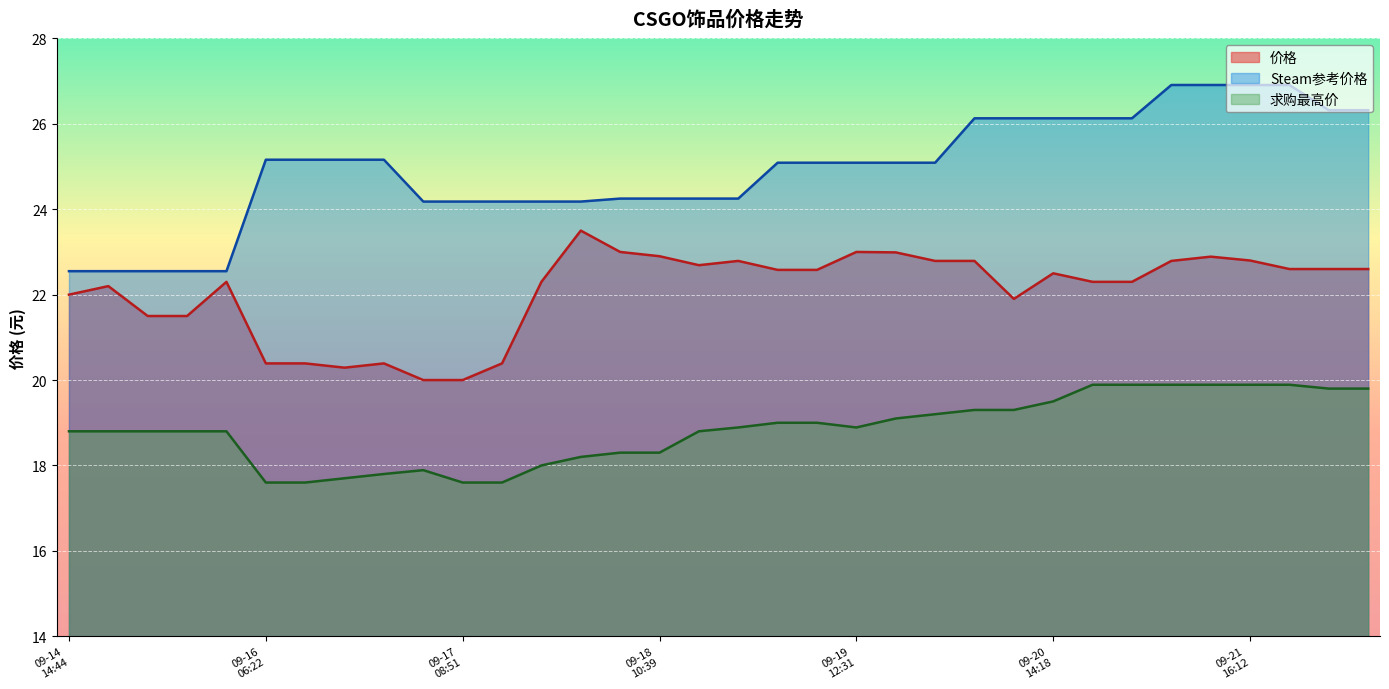

How many lines are shown in the chart?

3